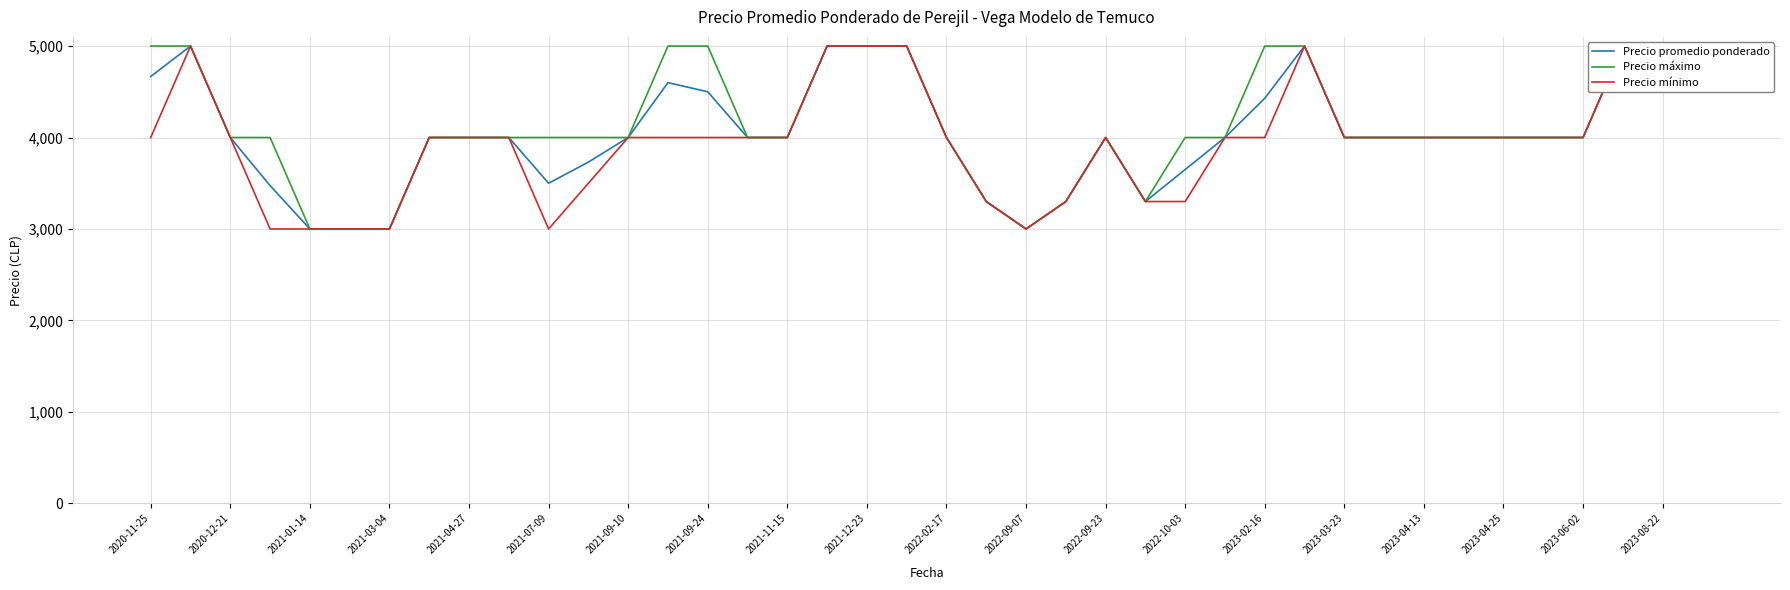

True or false: Precio mínimo and Precio promedio ponderado cross at least once.

False